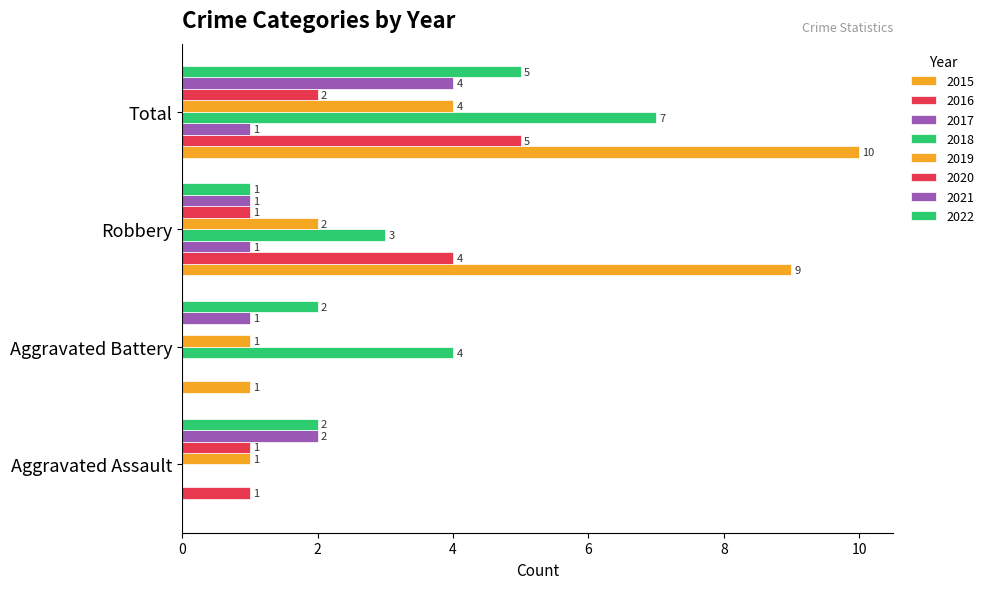

Count the number of categories in the chart.

4